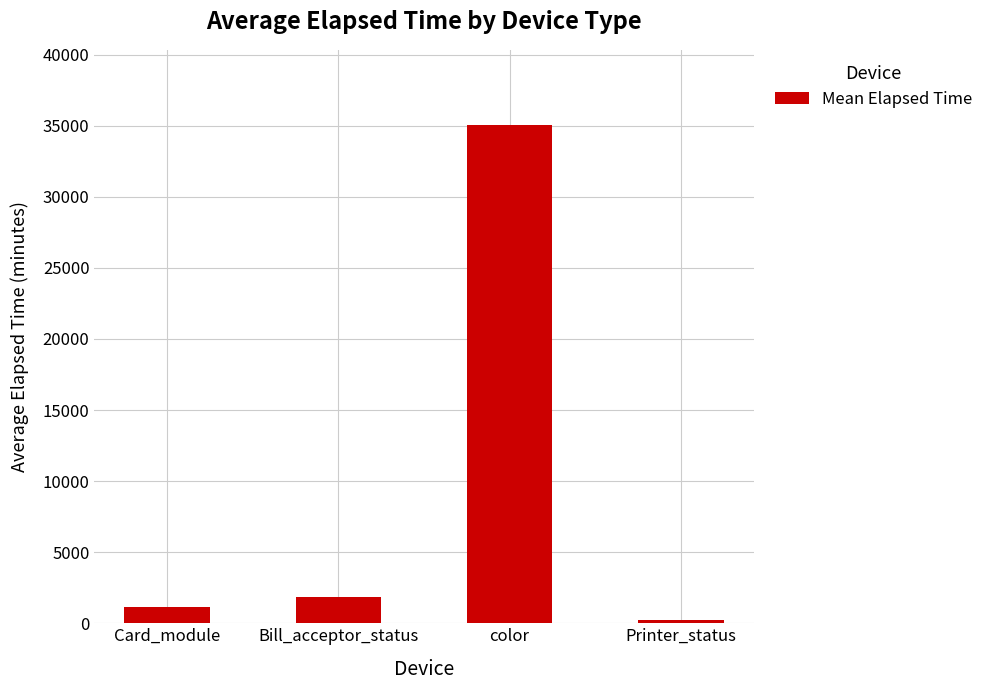

Is it true that the value at Card_module is 1144.9?

True